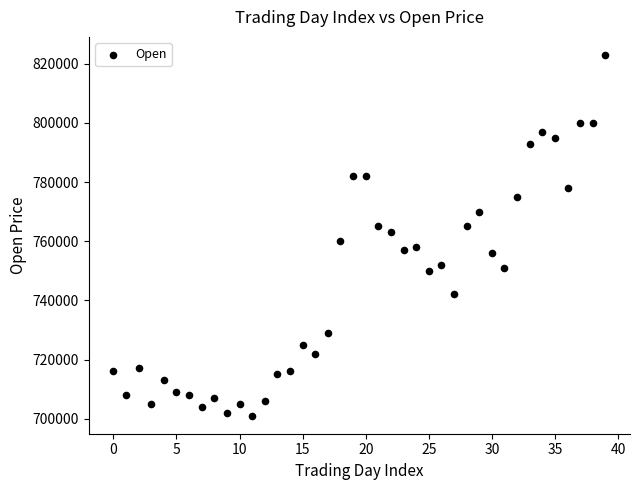

What is the range of Y values (max minus min)?

122000